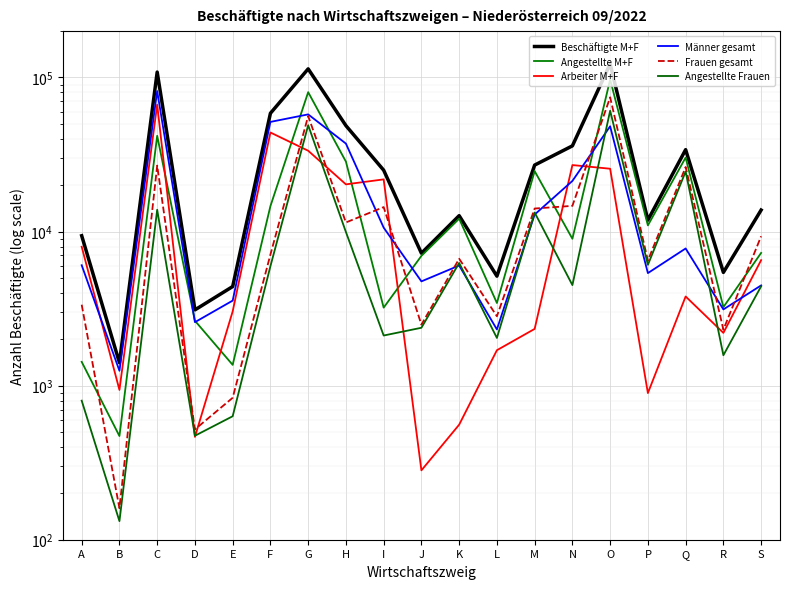

Where is Männer gesamt nearest to the value 41450?

H